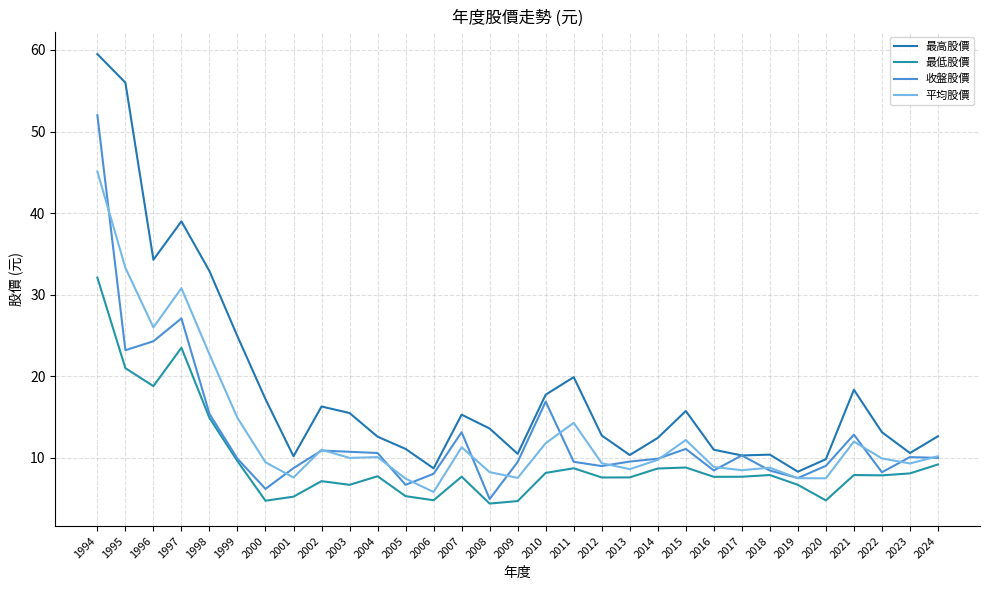

Reading left to right, transcribe all the data shown in this chart.

最高股價: 1994=59.5	1995=56.0	1996=34.3	1997=39.0	1998=32.9	1999=24.9	2000=17.2	2001=10.2	2002=16.3	2003=15.5	2004=12.6	2005=11.1	2006=8.7	2007=15.3	2008=13.6	2009=10.5	2010=17.8	2011=19.9	2012=12.8	2013=10.3	2014=12.4	2015=15.8	2016=11.0	2017=10.3	2018=10.4	2019=8.3	2020=9.8	2021=18.4	2022=13.2	2023=10.6	2024=12.7
最低股價: 1994=32.1	1995=21.0	1996=18.8	1997=23.5	1998=14.9	1999=9.6	2000=4.8	2001=5.2	2002=7.2	2003=6.7	2004=7.8	2005=5.3	2006=4.8	2007=7.7	2008=4.4	2009=4.7	2010=8.2	2011=8.7	2012=7.6	2013=7.6	2014=8.7	2015=8.8	2016=7.7	2017=7.7	2018=7.9	2019=6.7	2020=4.8	2021=7.9	2022=7.9	2023=8.1	2024=9.2
收盤股價: 1994=52.0	1995=23.2	1996=24.3	1997=27.1	1998=15.4	1999=9.9	2000=6.2	2001=8.8	2002=10.9	2003=10.8	2004=10.6	2005=6.7	2006=8.1	2007=13.2	2008=5.0	2009=9.5	2010=16.9	2011=9.5	2012=9.0	2013=9.6	2014=9.9	2015=11.1	2016=8.5	2017=10.3	2018=8.4	2019=7.5	2020=9.0	2021=12.8	2022=8.2	2023=10.1	2024=10.0
平均股價: 1994=45.1	1995=33.3	1996=26.0	1997=30.8	1998=22.7	1999=14.9	2000=9.5	2001=7.6	2002=11.0	2003=10.0	2004=10.1	2005=7.5	2006=5.8	2007=11.3	2008=8.2	2009=7.5	2010=11.8	2011=14.3	2012=9.3	2013=8.6	2014=9.8	2015=12.2	2016=8.9	2017=8.5	2018=8.8	2019=7.5	2020=7.5	2021=12.0	2022=9.9	2023=9.3	2024=10.2